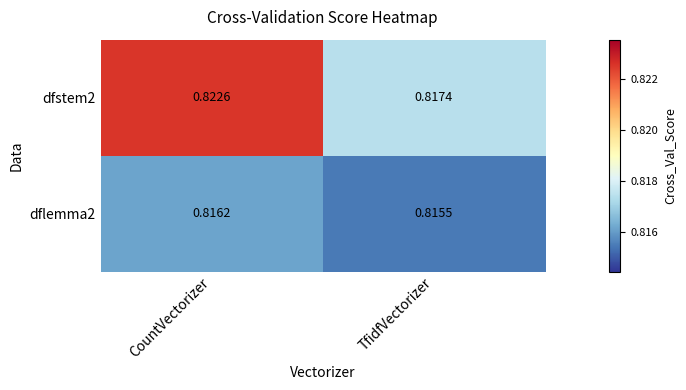

At how many categories does at least one series exceed 0?

2